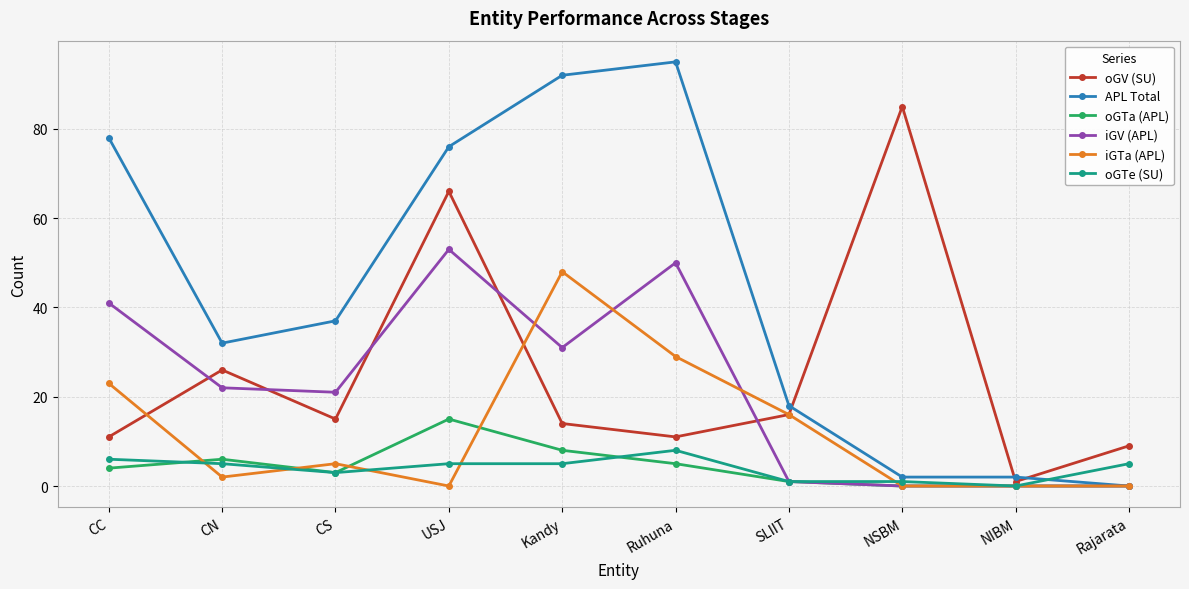

Which series has the widest spread of values?

APL Total